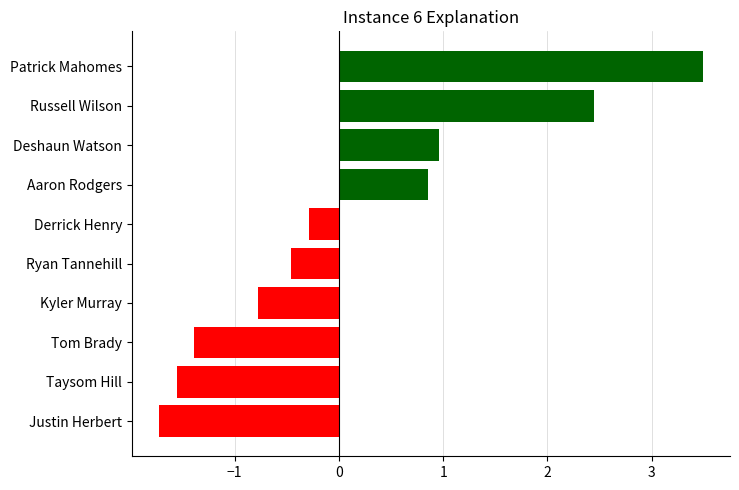

Rank the categories by value from lowest to highest.

Justin Herbert, Taysom Hill, Tom Brady, Kyler Murray, Ryan Tannehill, Derrick Henry, Aaron Rodgers, Deshaun Watson, Russell Wilson, Patrick Mahomes